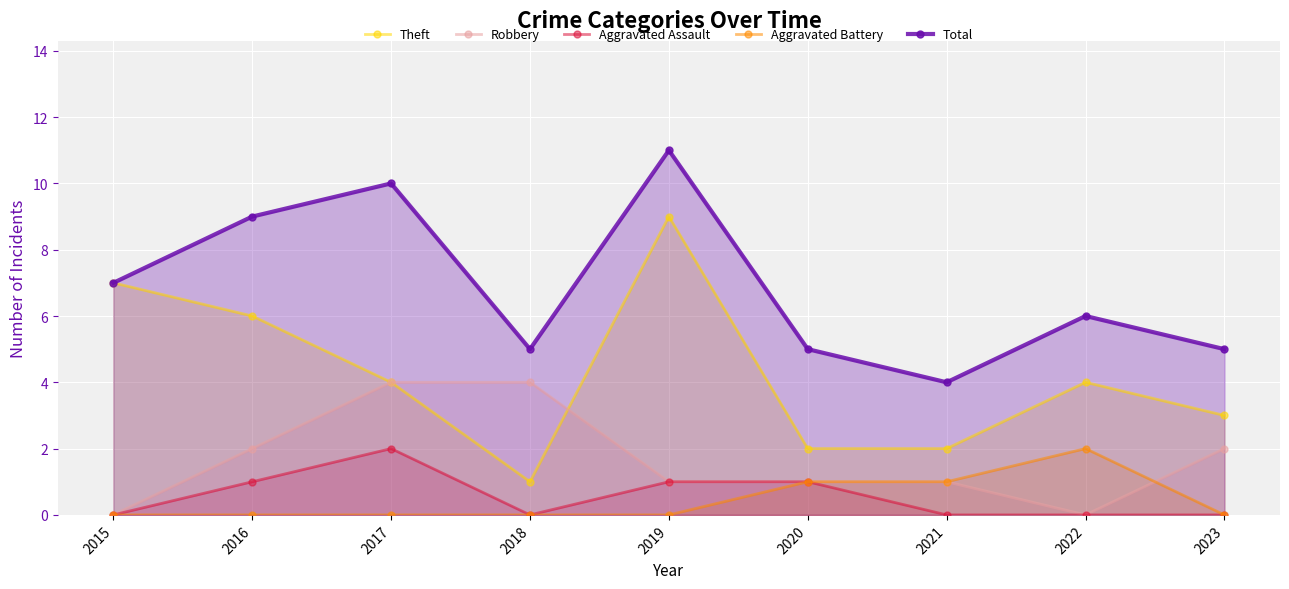

How many values in Aggravated Assault are above zero?

4